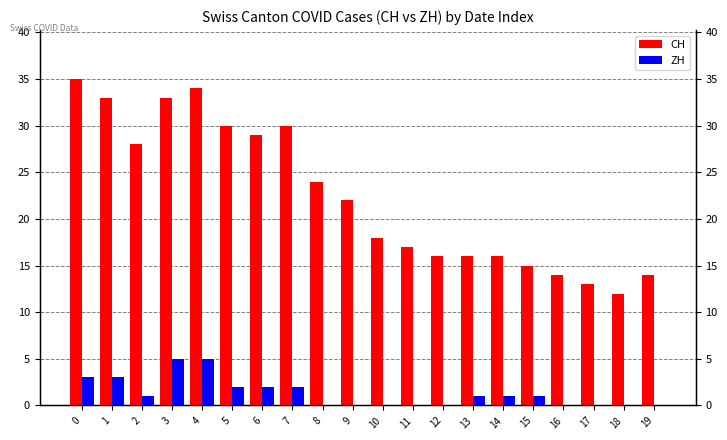

True or false: CH has a value of 10 at 14.

False